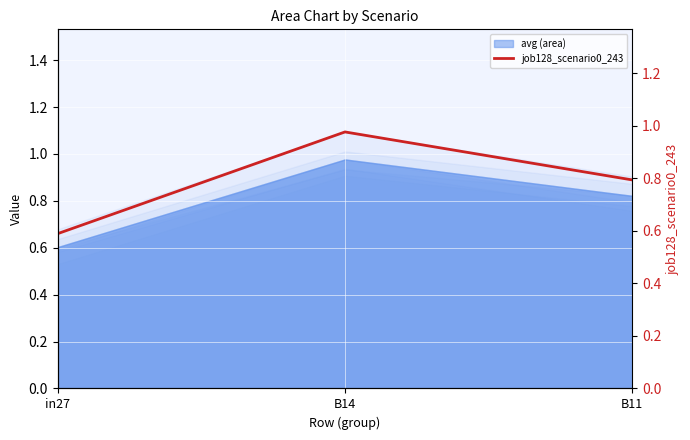

What is the greatest value displayed?

1.0